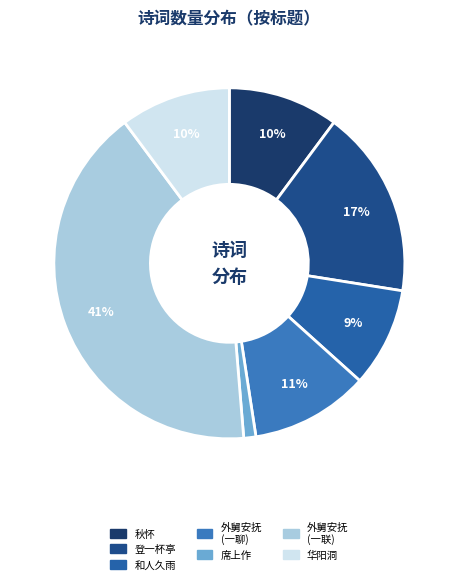

Which category has the smallest portion of the pie?

席上作·淡云轻雨拂高唐